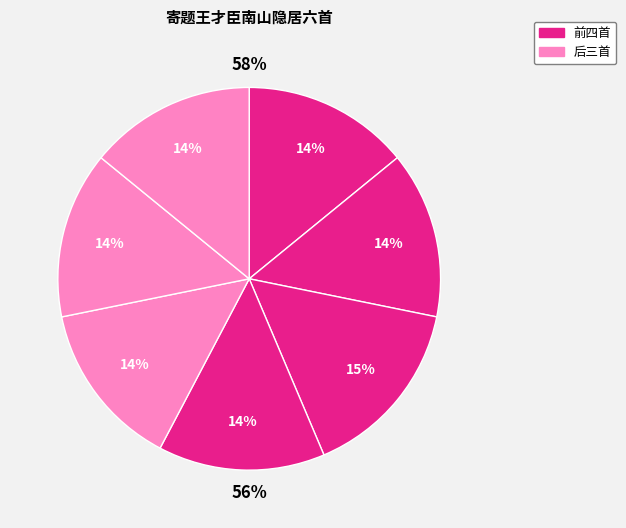

The 其五 松庵 slice represents 1% of the pie. True or false?

False